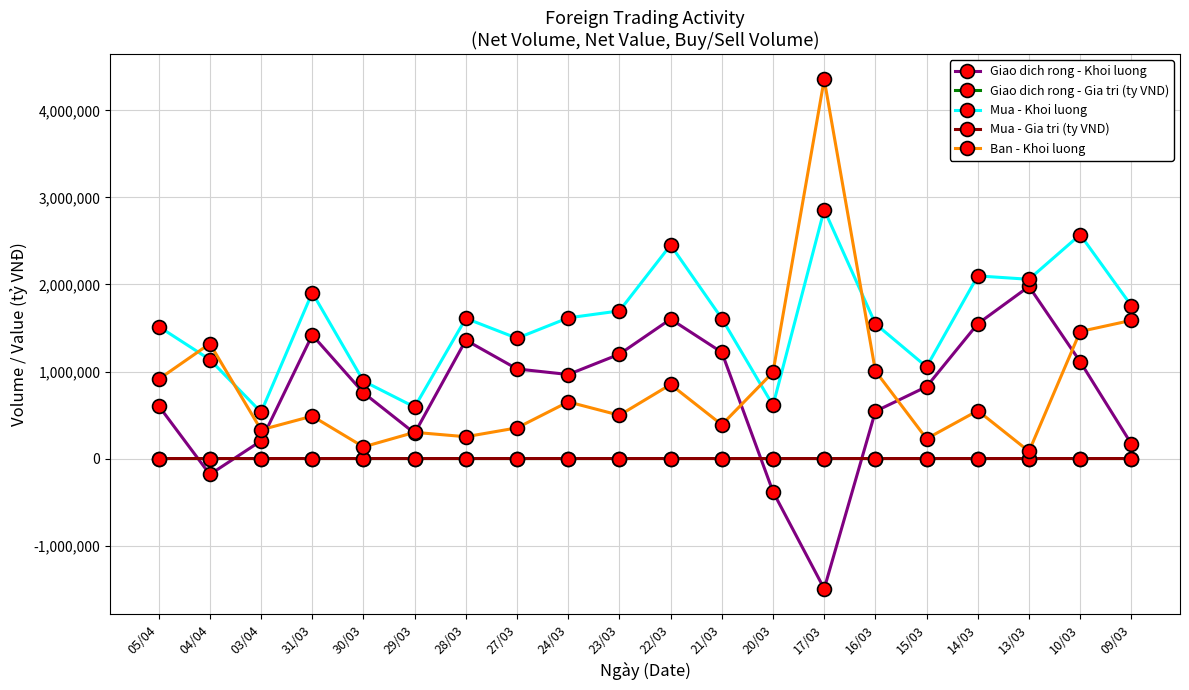

What is the sum of all Mua - Gia tri (ty VND) values?

1442.3